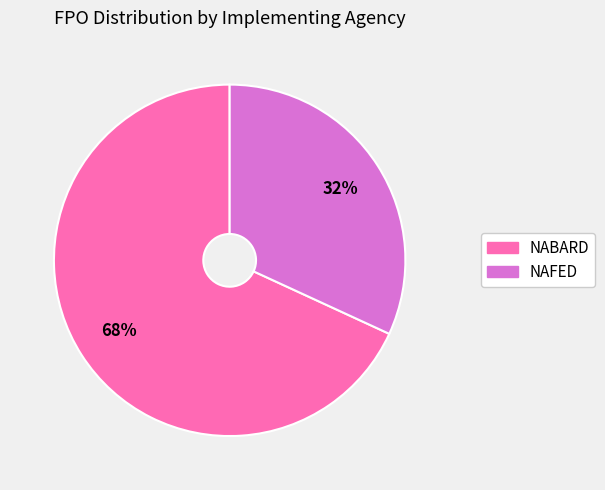

Which category accounts for the majority?

NABARD